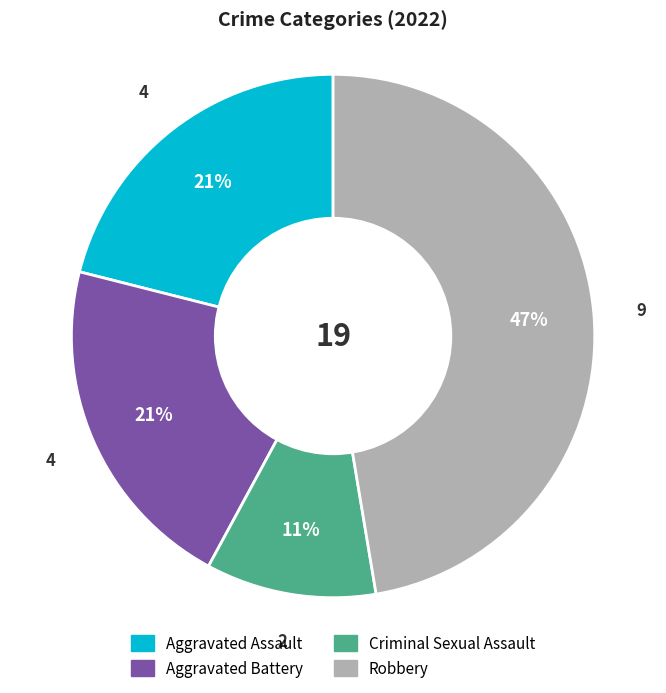

Which has a higher value, Aggravated Battery or Criminal Sexual Assault?

Aggravated Battery